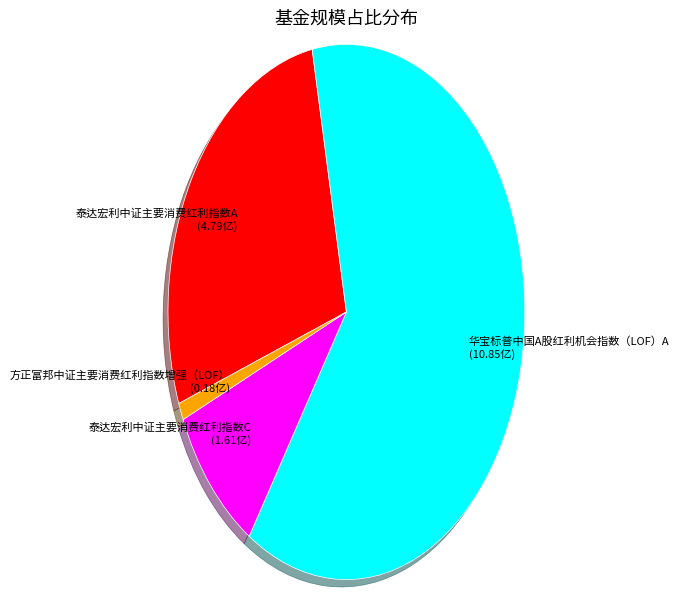

Is it true that 华宝标普中国A股红利机会指数（LOF）A is 73% of the pie?

False